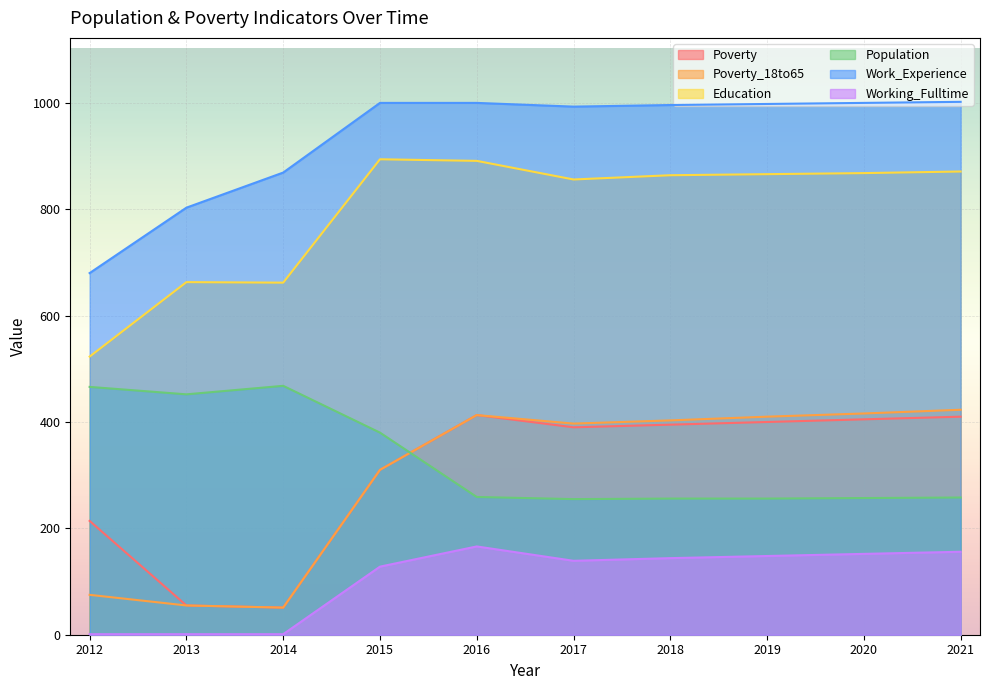

Where does the Population series first go above 259?

2012